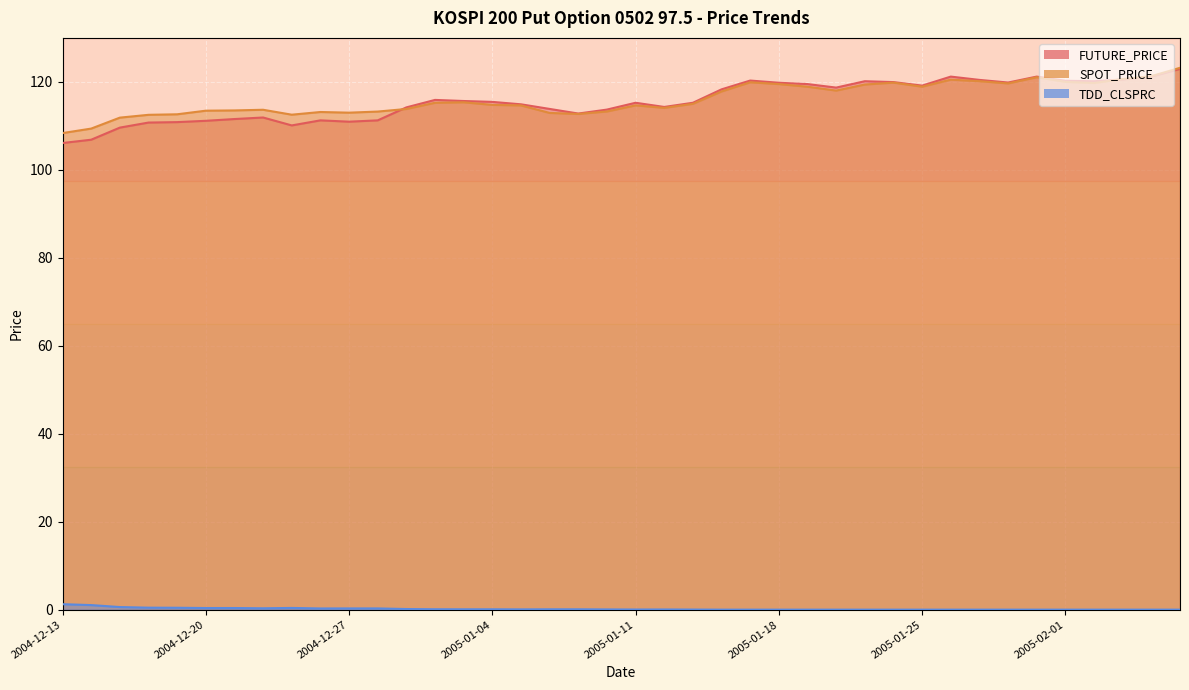

Reading right to left, extract all data points from this chart.

FUTURE_PRICE: 123.0	121.2	120.5	120.2	120.2	121.2	119.8	120.5	121.2	119.2	120.0	120.2	118.7	119.5	119.8	120.3	118.3	115.2	114.3	115.2	113.7	112.8	113.8	114.9	115.5	115.7	115.9	114.2	111.2	111.0	111.2	110.1	111.9	111.5	111.2	110.8	110.8	109.6	106.8	106.1
SPOT_PRICE: 123.2	121.3	120.6	119.7	120.0	121.1	119.7	120.2	120.5	118.9	119.8	119.4	118.0	118.9	119.5	119.9	117.8	115.0	114.1	114.7	113.3	112.7	112.9	114.7	114.8	115.4	115.2	113.8	113.2	113.0	113.2	112.5	113.7	113.5	113.5	112.6	112.5	111.9	109.4	108.4
TDD_CLSPRC: 0.0	0.0	0.0	0.0	0.0	0.0	0.0	0.0	0.0	0.0	0.0	0.0	0.0	0.0	0.0	0.0	0.0	0.0	0.1	0.0	0.1	0.1	0.1	0.1	0.1	0.1	0.1	0.1	0.3	0.3	0.3	0.4	0.3	0.4	0.4	0.4	0.5	0.6	1.1	1.2